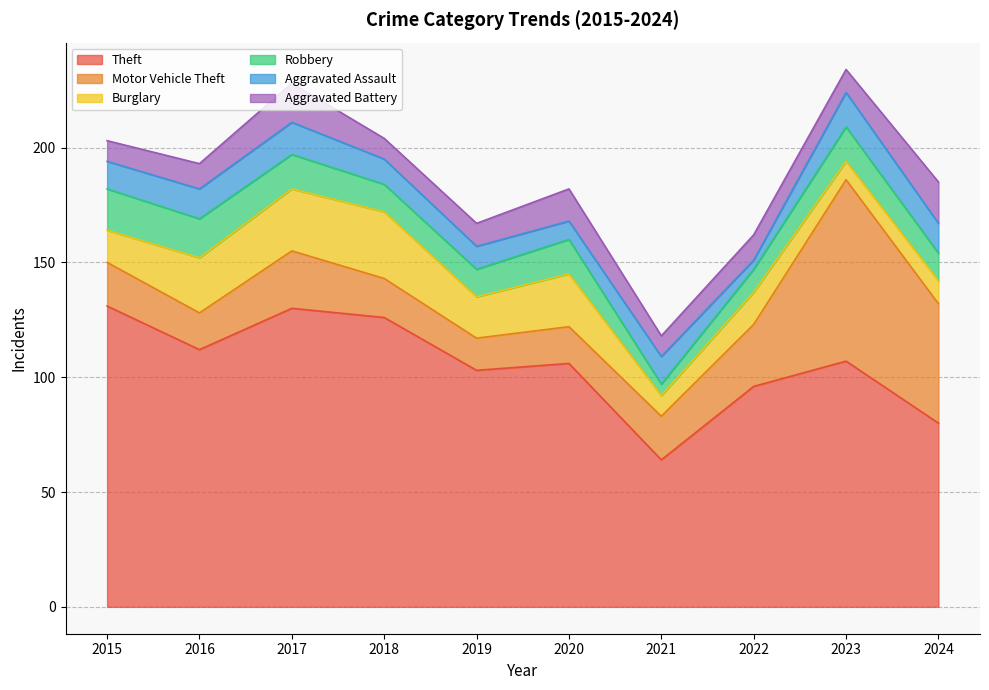

Rank the categories by Burglary value from highest to lowest.

2018, 2017, 2016, 2020, 2019, 2015, 2022, 2024, 2021, 2023